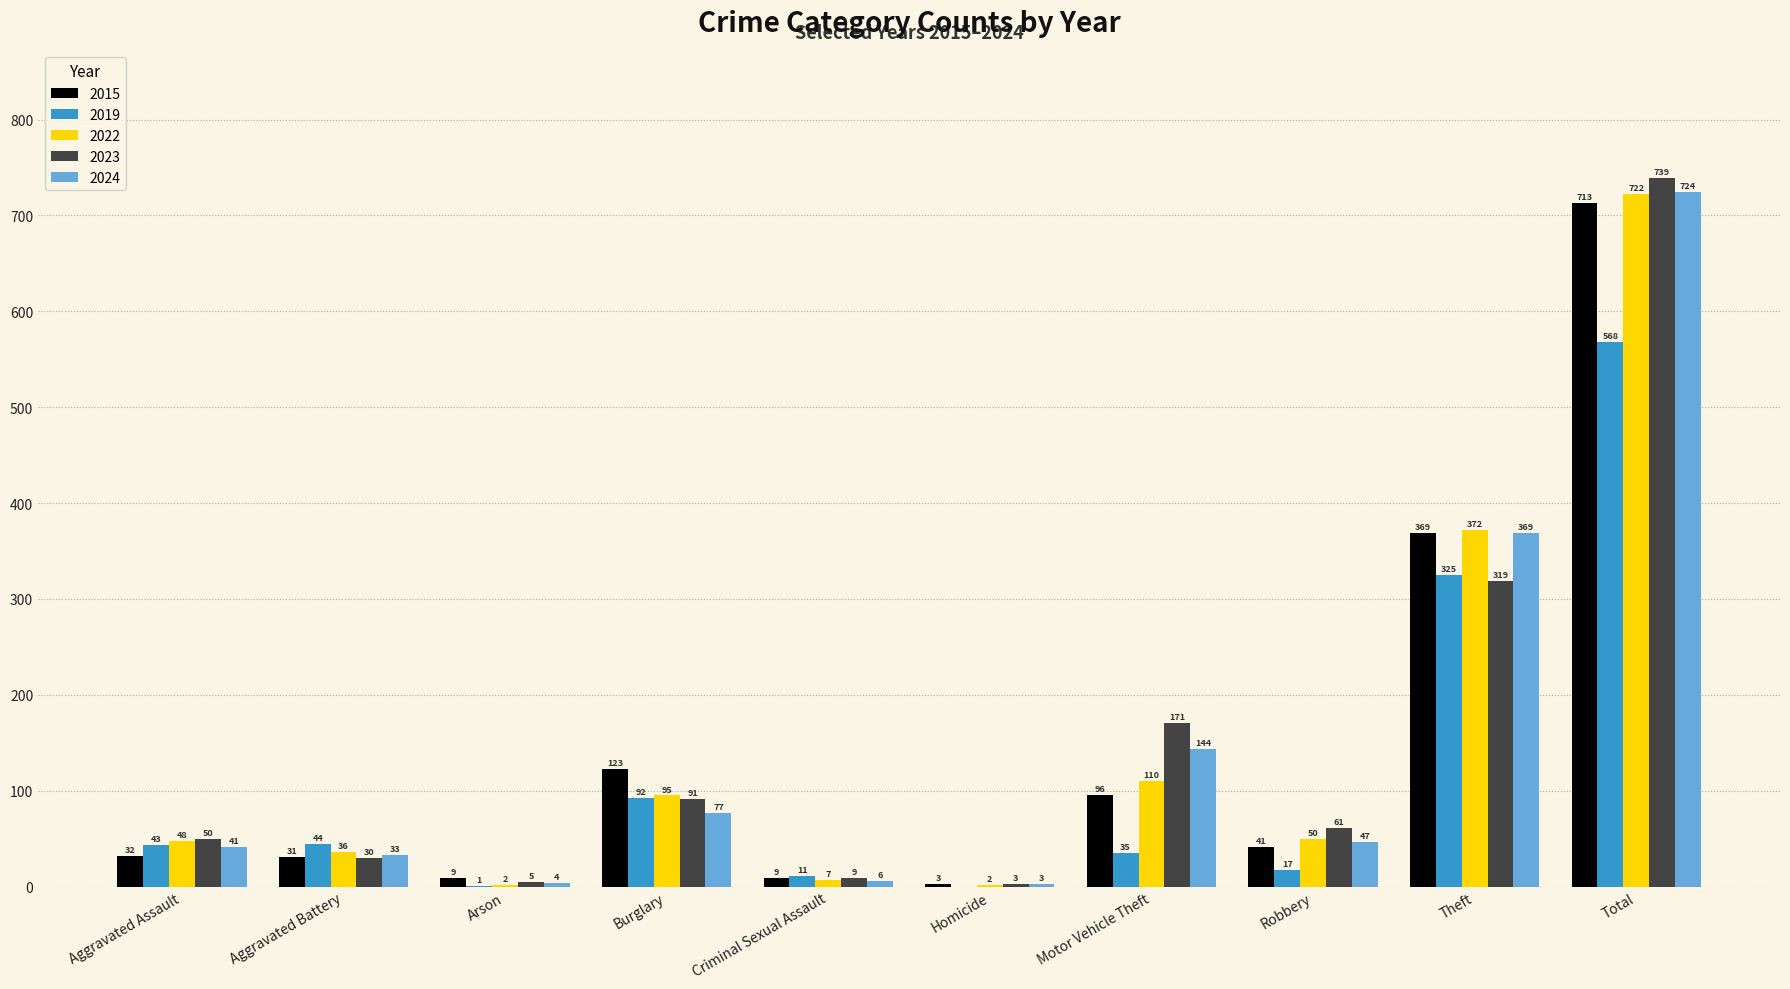

The 2022 series shows 2 at Homicide. True or false?

True